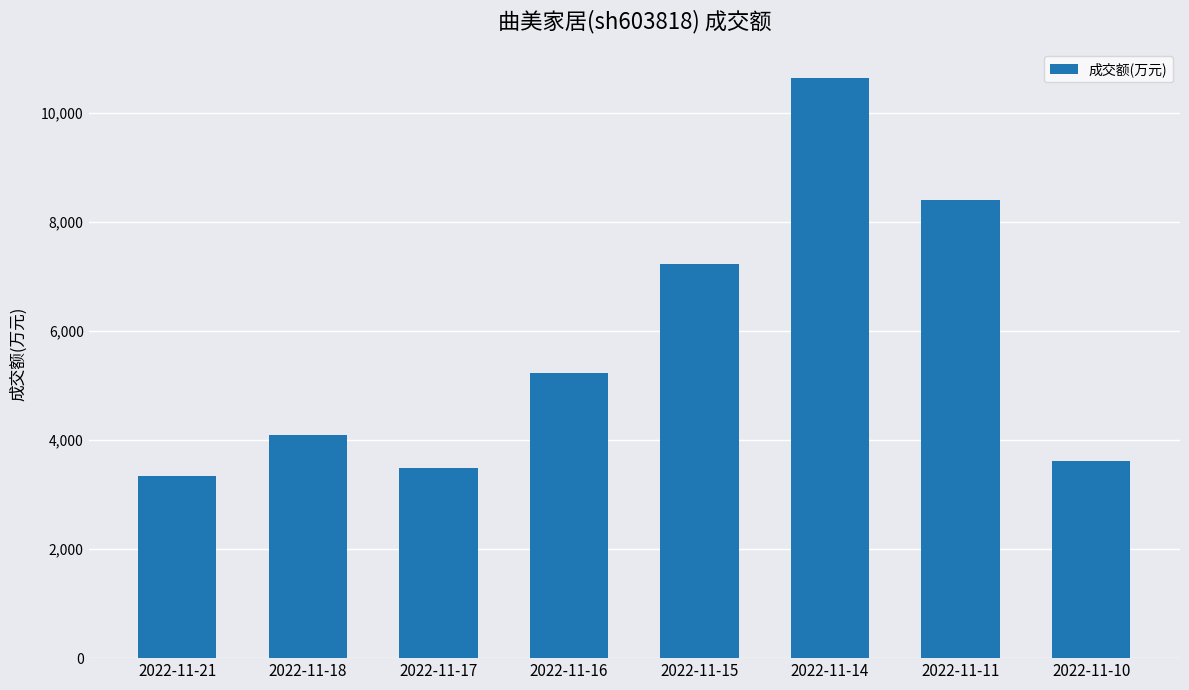

The value at 2022-11-14 is 5318. True or false?

False